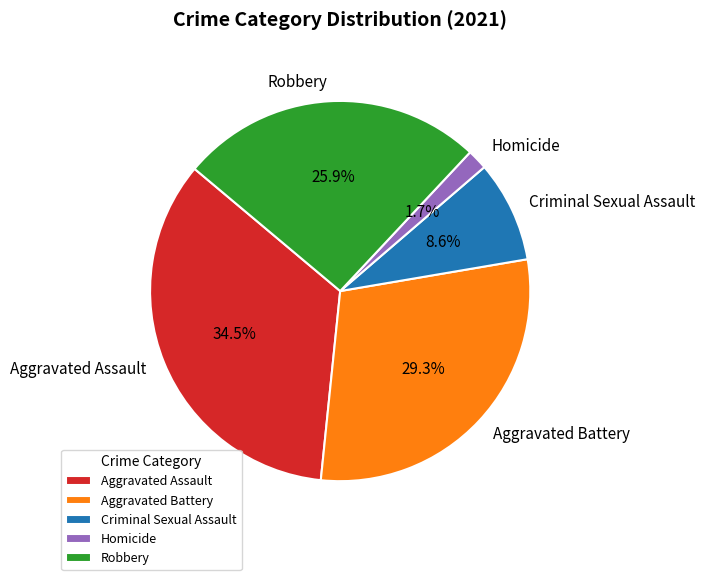

Which slice is the largest?

Aggravated Assault